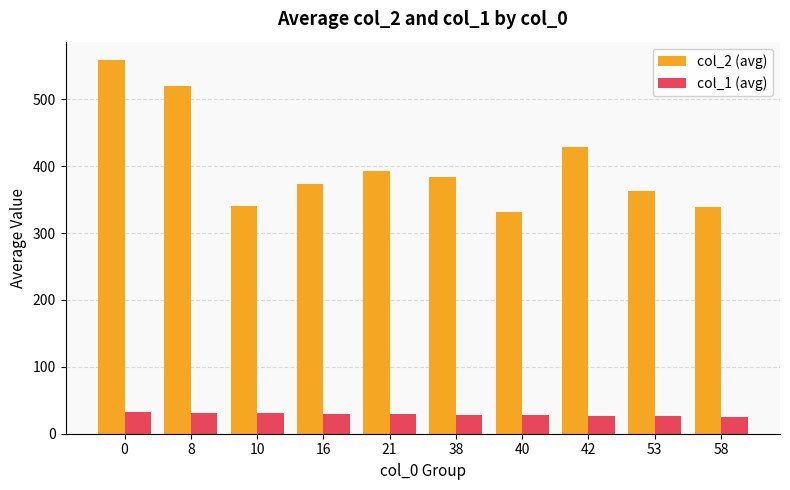

How many bars are there in each group?

2